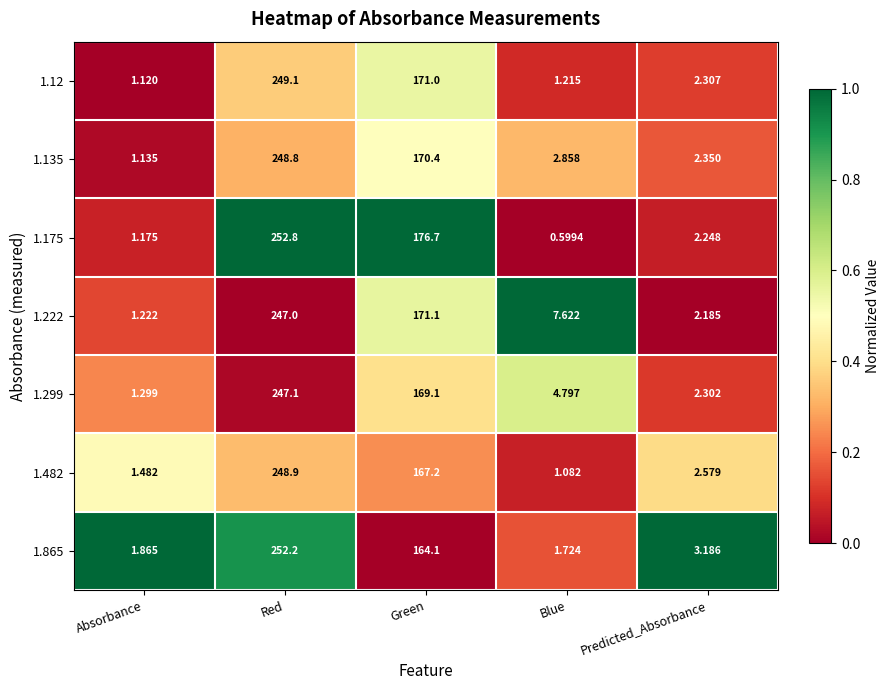

At how many categories does at least one series exceed 0?

5